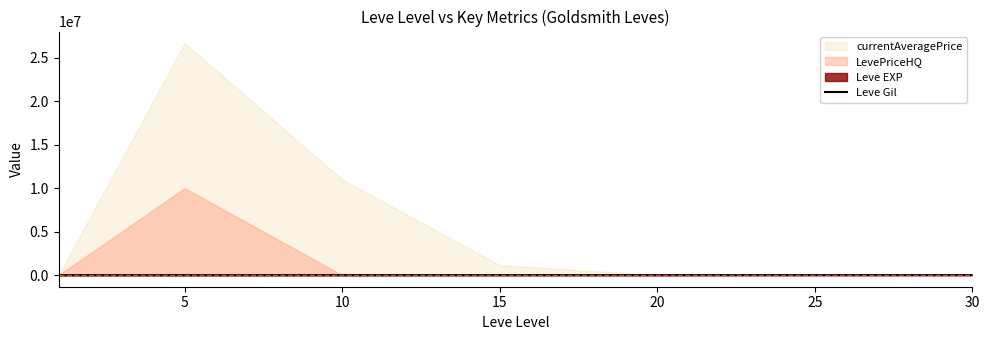

At which label is the value closest to 321?

10